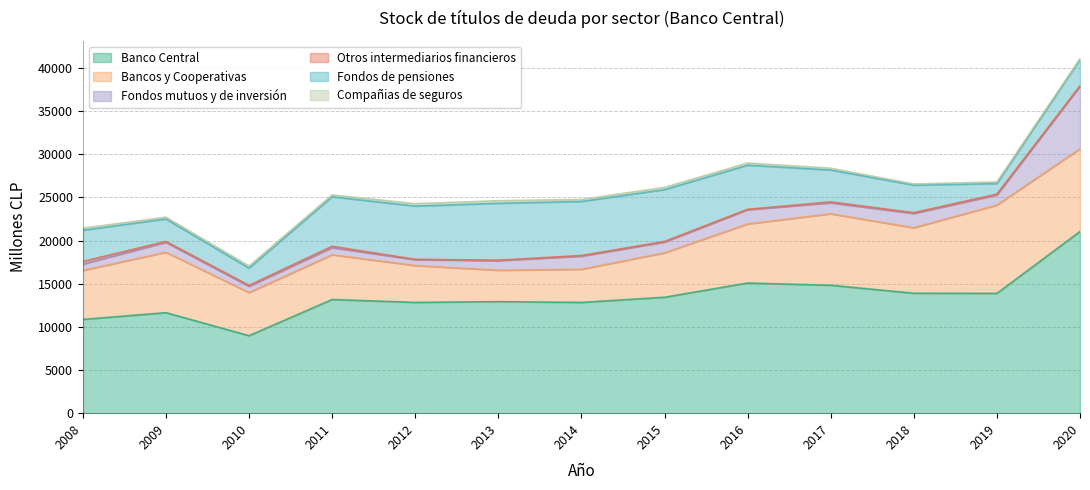

What is the total value across all series at 2017?

28379